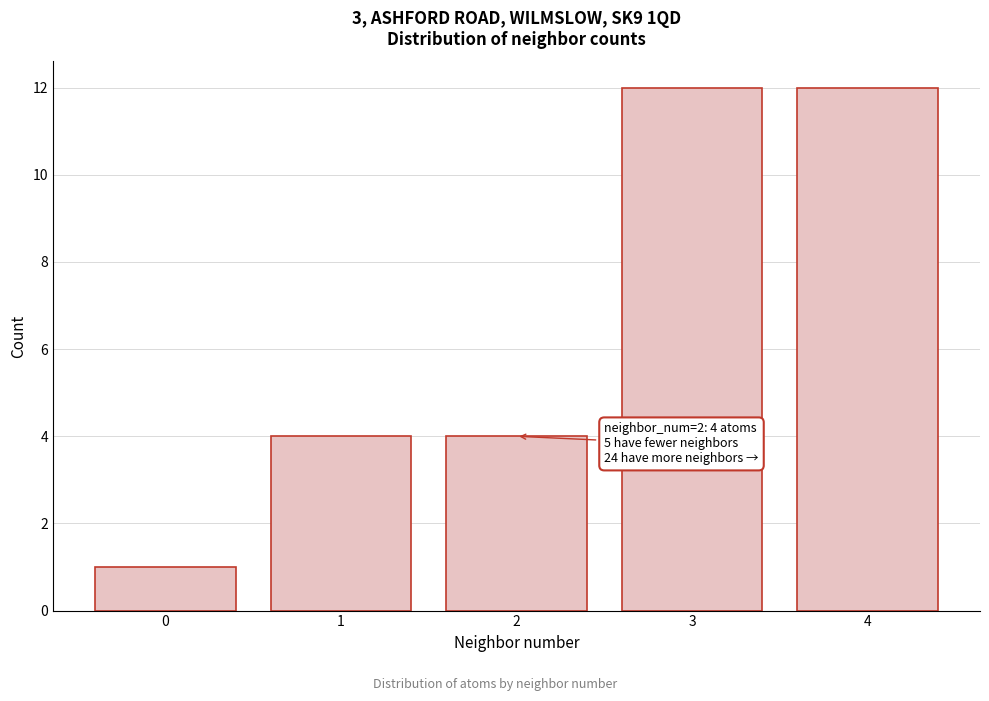

Reading right to left, list all the values displayed in this chart.

12	12	4	4	1